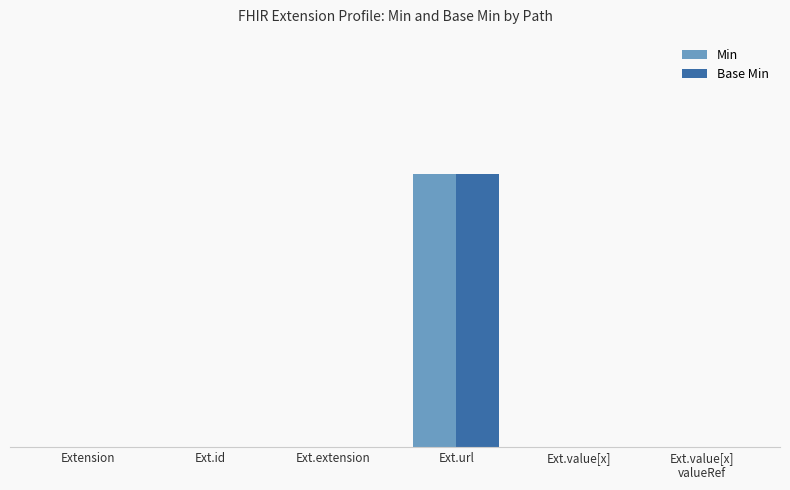

What are all the series names shown in the legend?

Min, Base Min